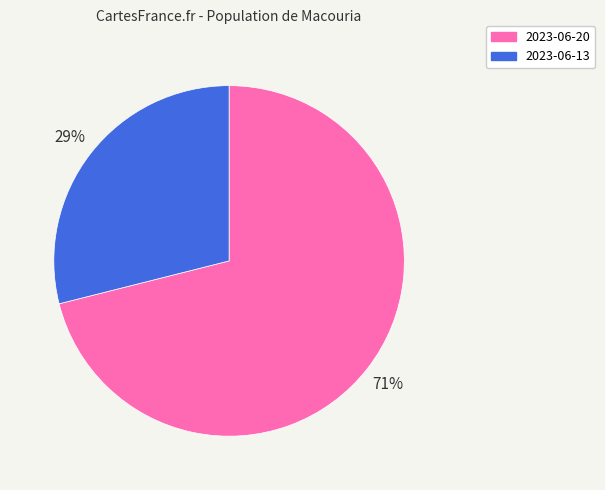

Which category has the smallest portion of the pie?

2023-06-13